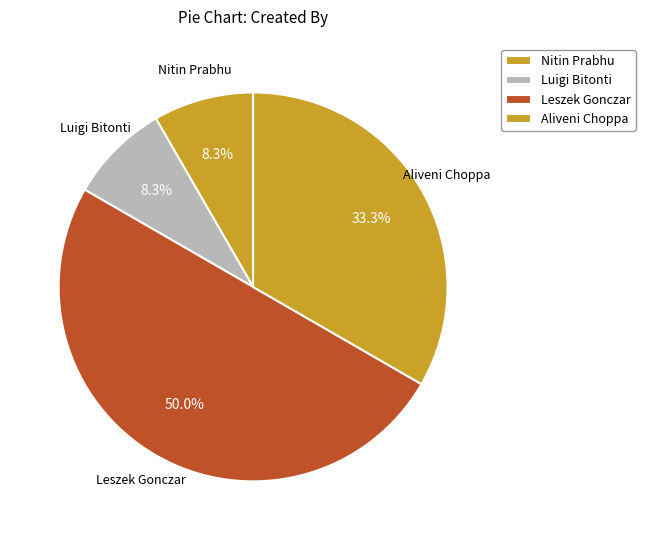

How many slices are in this pie chart?

4